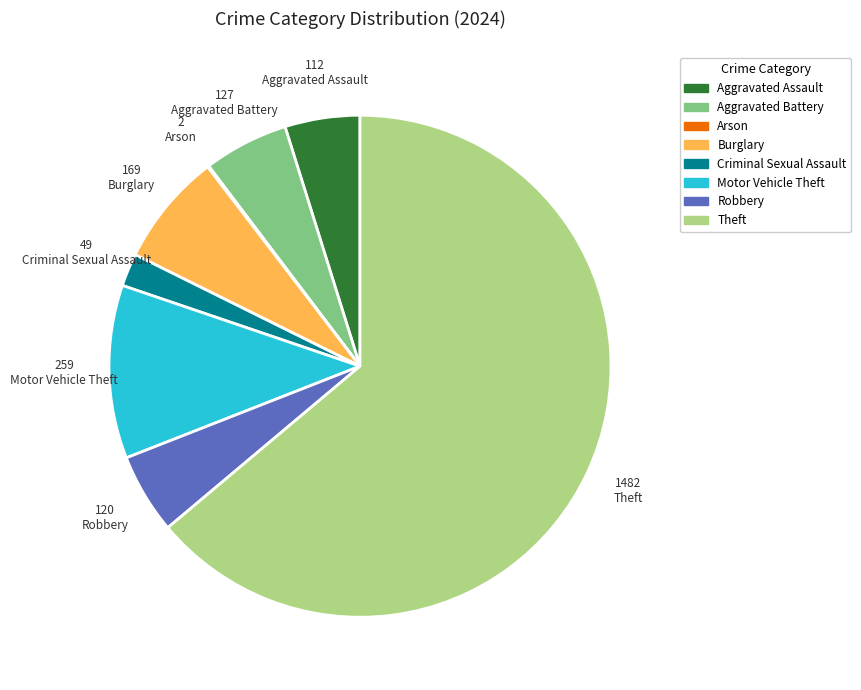

Does Theft account for over 50% of the chart?

Yes